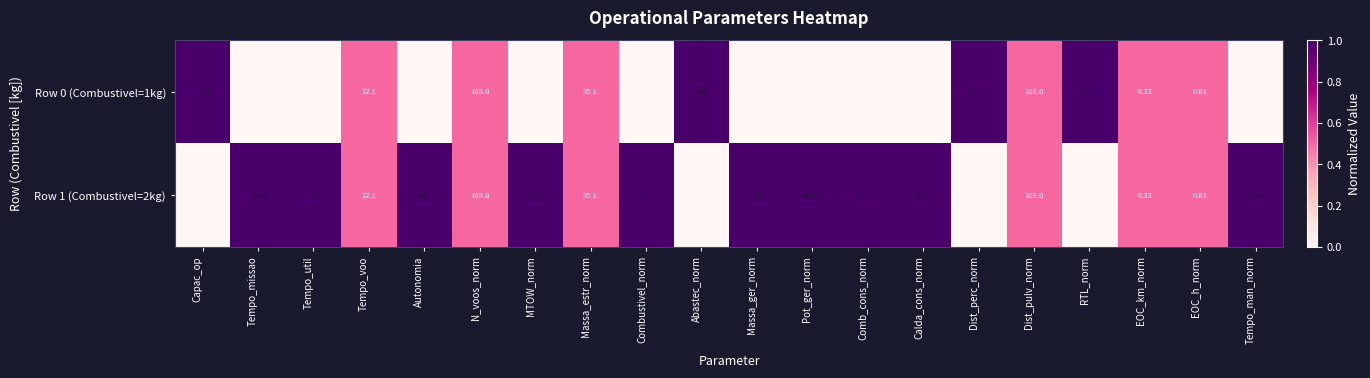

At which category does the chart reach its minimum across all series?

Abastec_norm